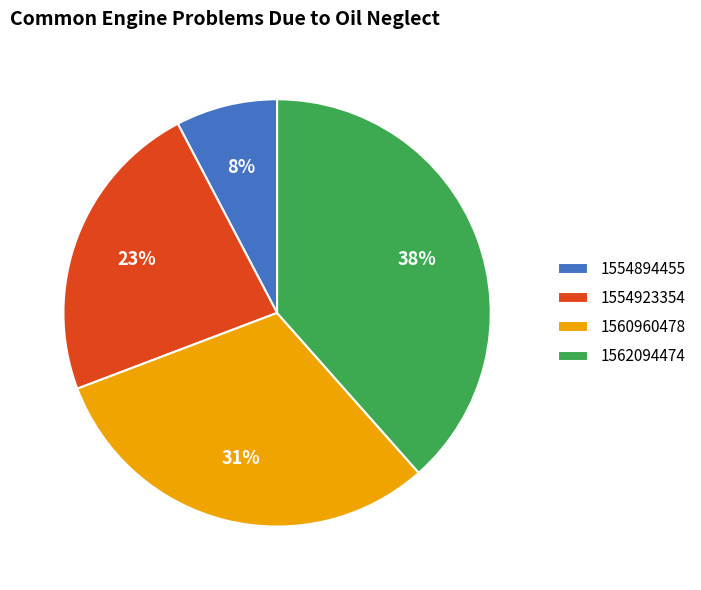

Is there a majority slice in this chart?

No